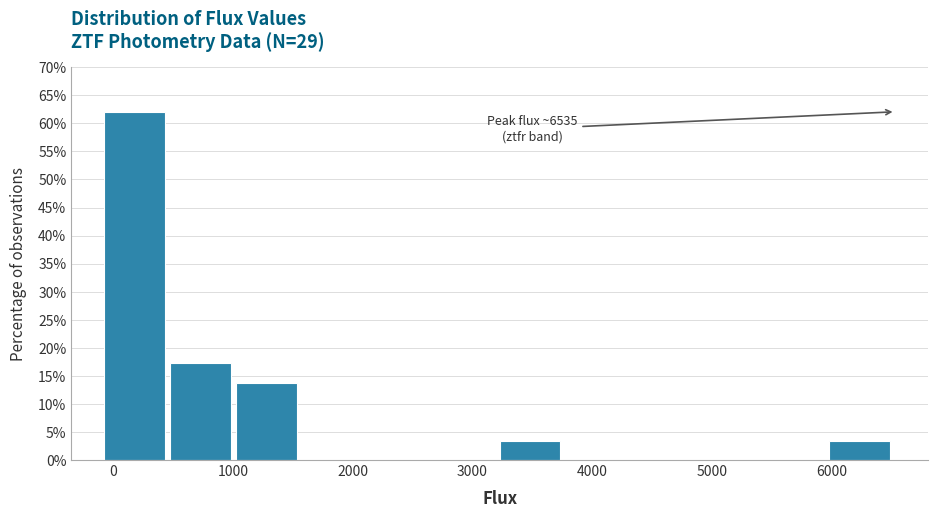

Which range on the x-axis has the tallest bar?

-100 to 500